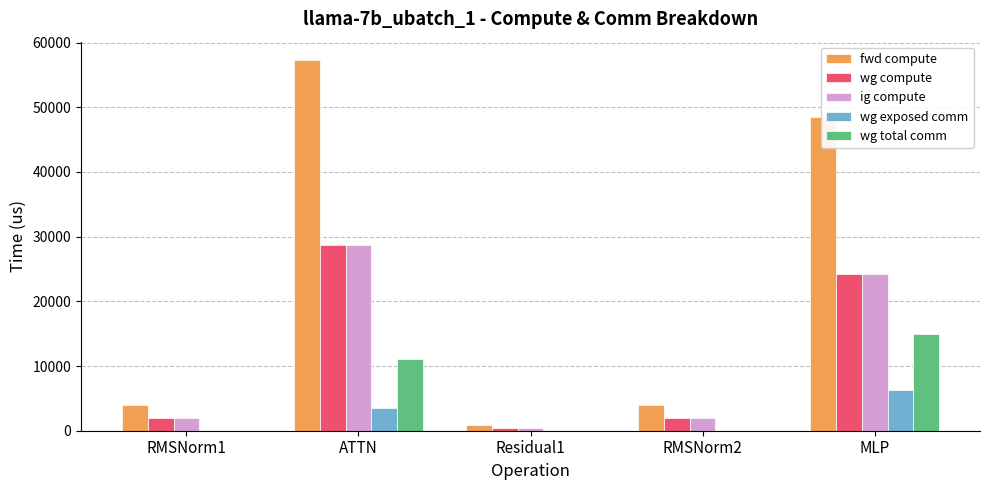

Reading left to right, extract all data points from this chart.

fwd compute: 3971.5	57271.9	924.0	3971.5	48463.8
wg compute: 1985.7	28636.0	462.0	1985.7	24231.9
ig compute: 1985.7	28636.0	462.0	1985.7	24231.9
wg exposed comm: 0.0	3470.7	0.0	0.0	6276.4
wg total comm: 0.0	11160.8	0.0	0.0	14903.8